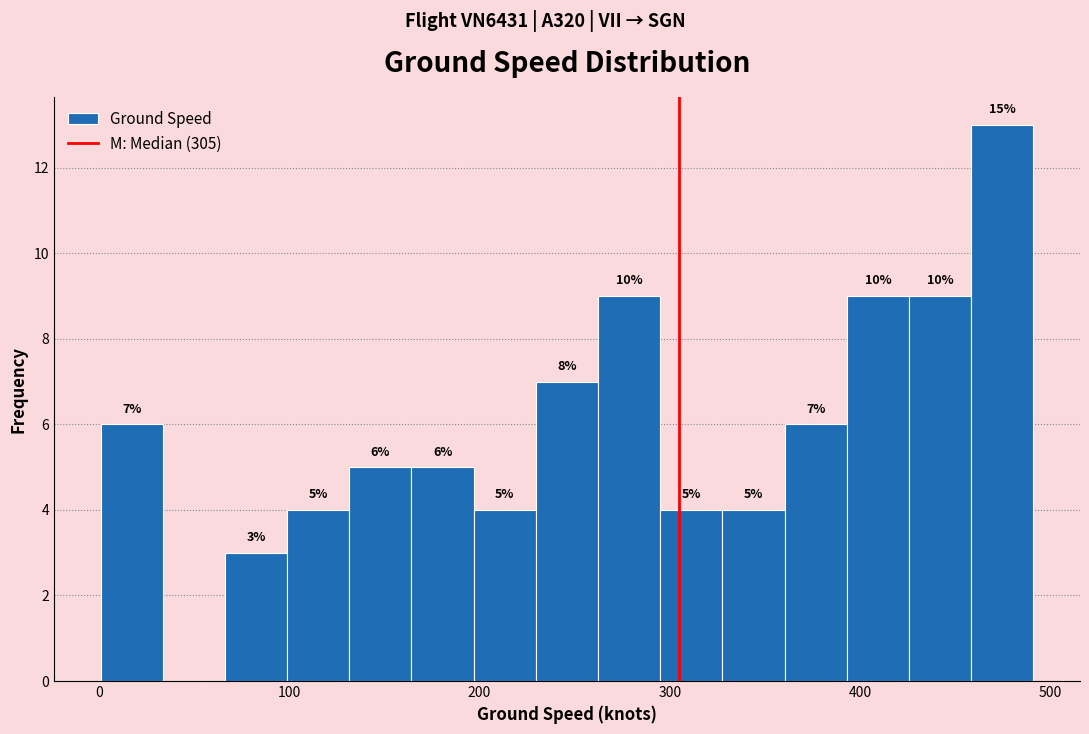

Around what value on the x-axis is the tallest bar? Give the approximate position of its centre, as read against the axis.

470